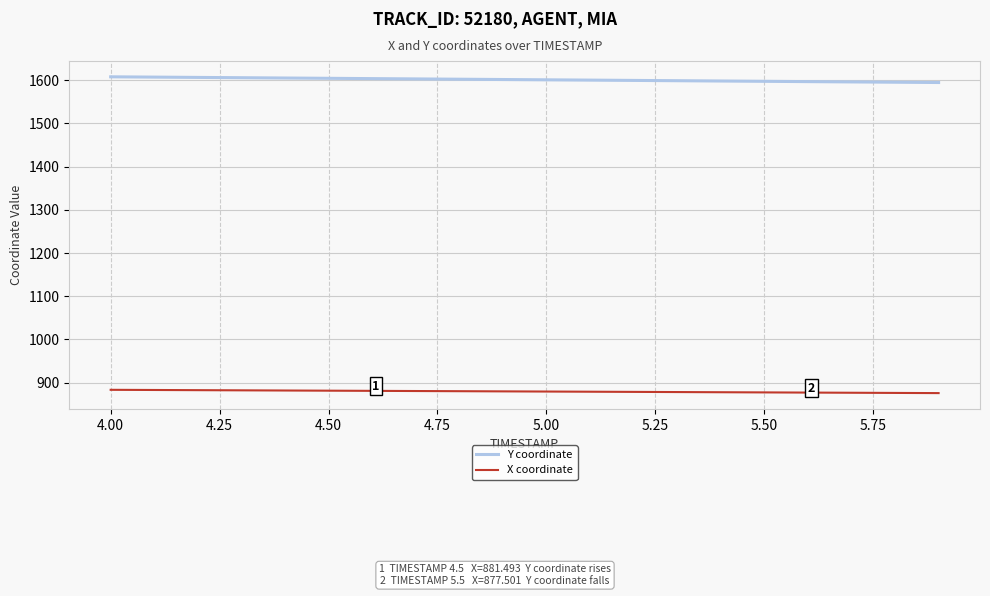

What is the average value of the Y coordinate series?

1601.4